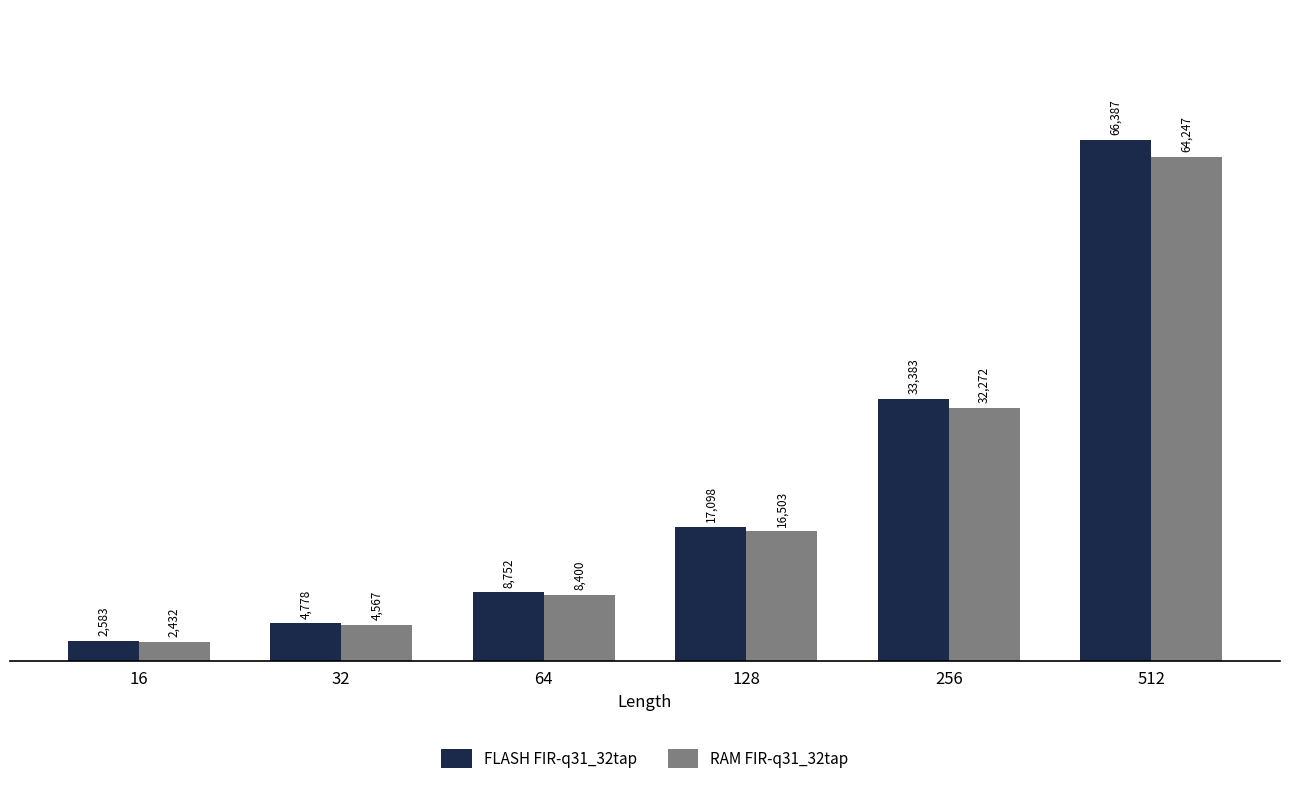

What is the approximate value of FLASH FIR-q31_32tap at 32?

4778